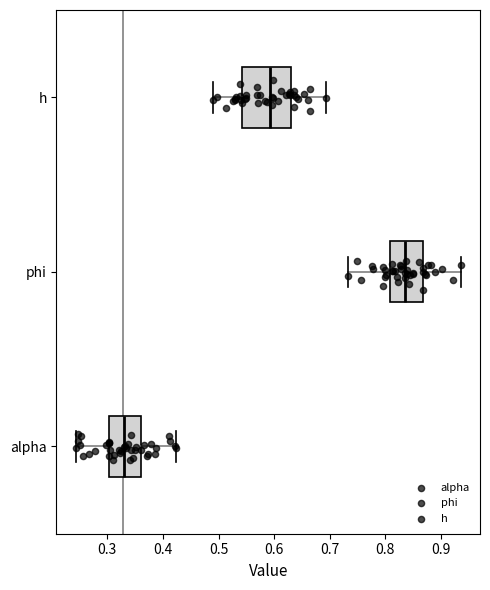

Which box is the widest, from its left edge to its right edge?

h